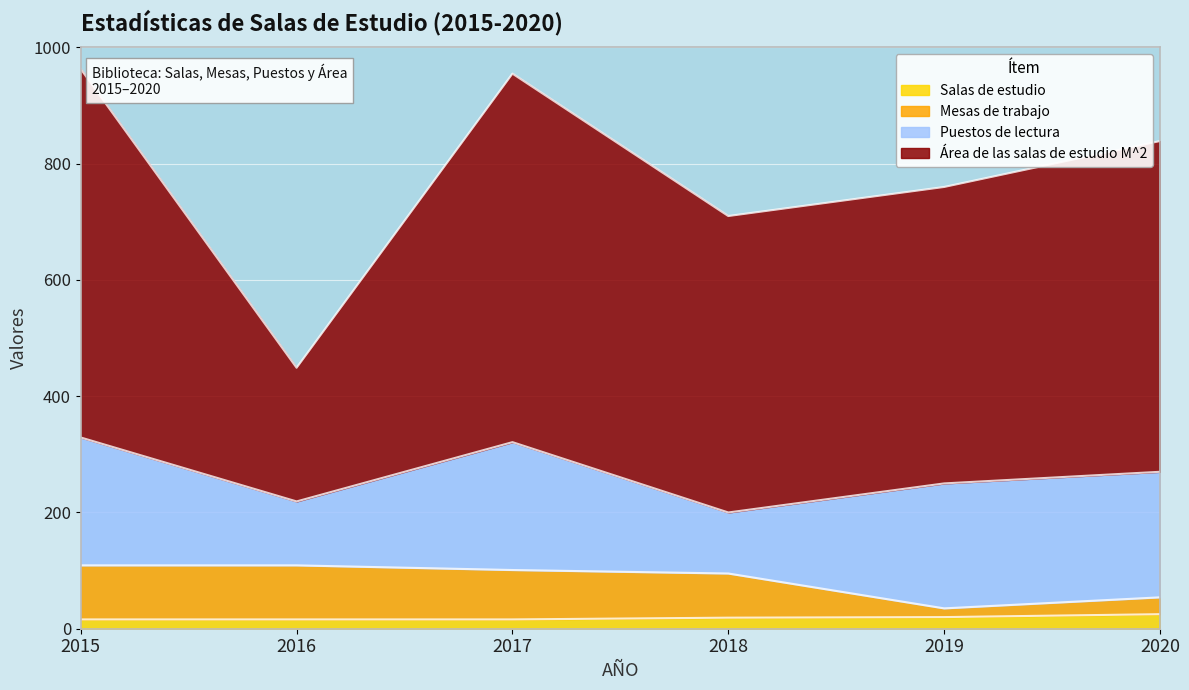

True or false: Área de las salas de estudio M^2 and Mesas de trabajo cross at least once.

False